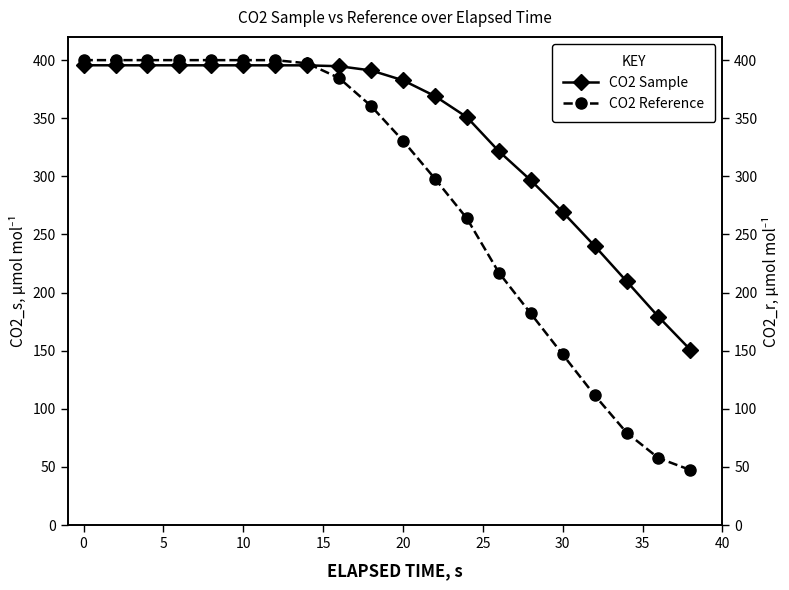

What is the maximum value shown in the chart?

400.0